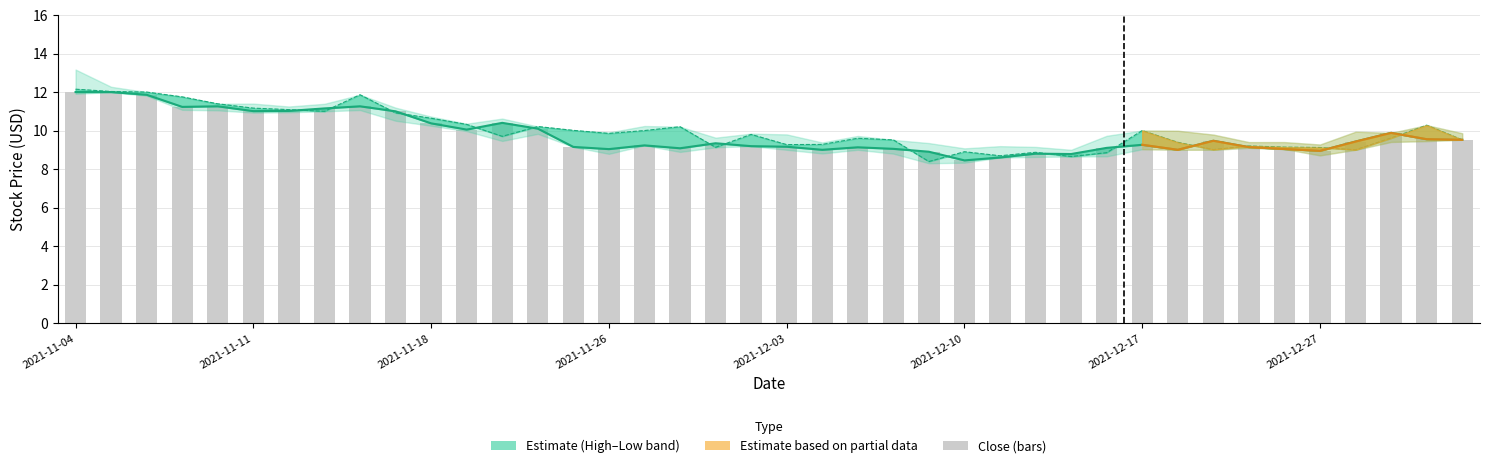

At which label does Close (line) first exceed 9?

2021-11-04